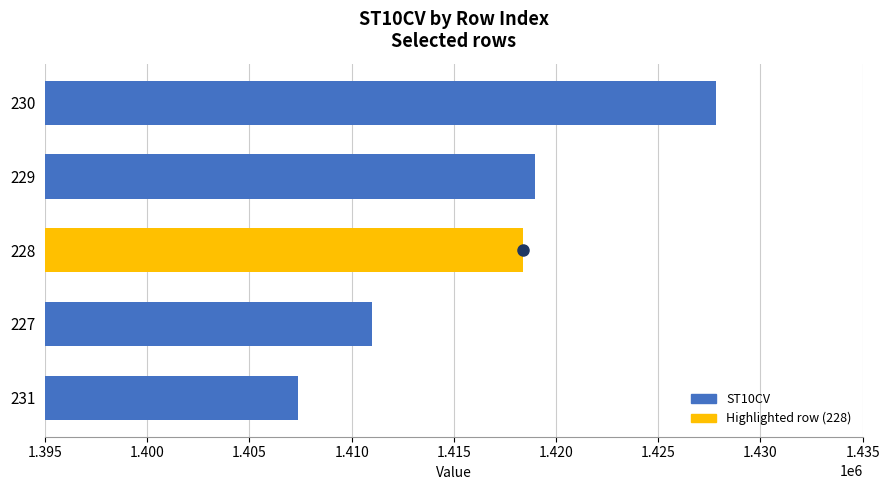

At which category does the chart reach its minimum across all series?

231